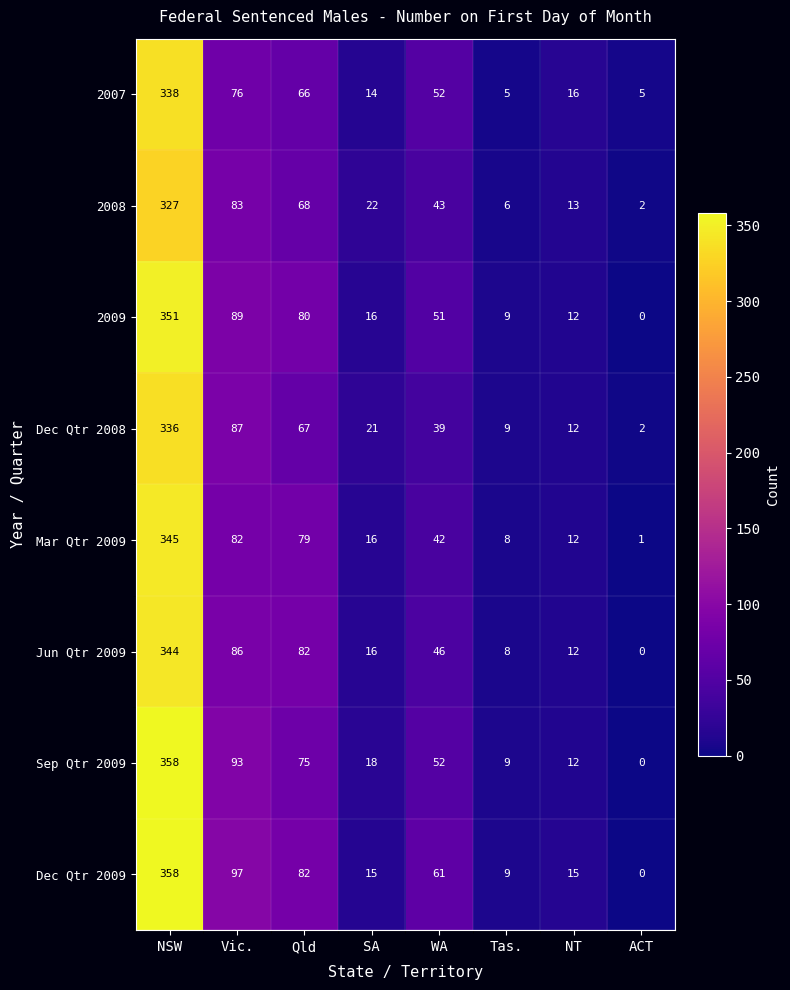

Between NSW and SA, which series saw the biggest shift?

Dec Qtr 2009